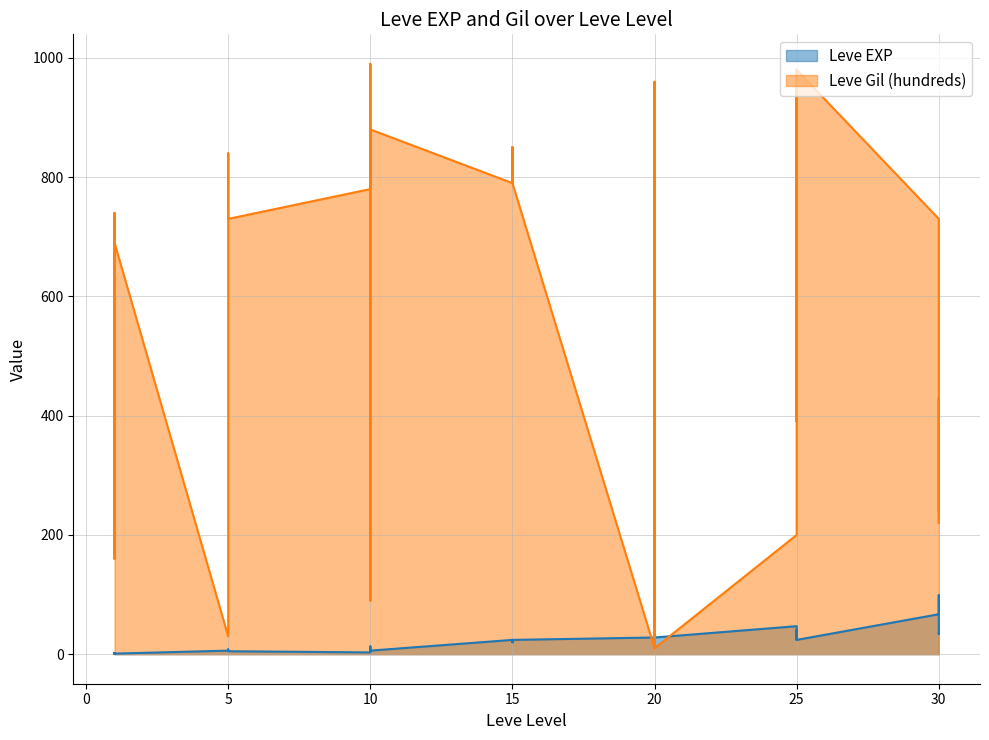

How many data points does each series have?

40